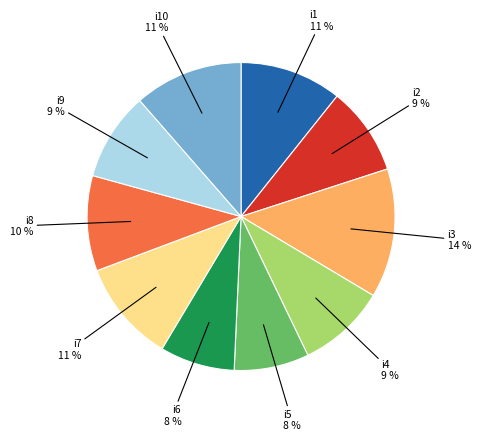

To the nearest percent, what percentage of the pie is i7?

11%